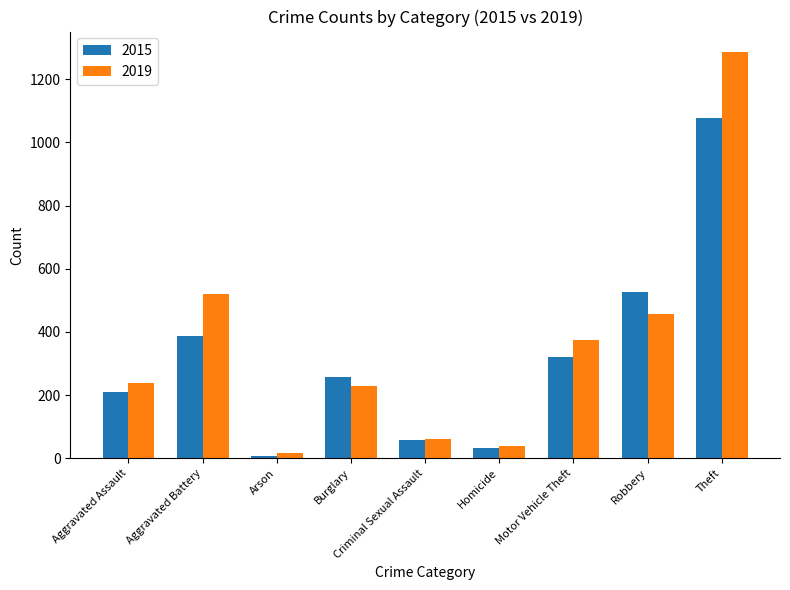

Which category has the highest value in the 2015 series?

Theft